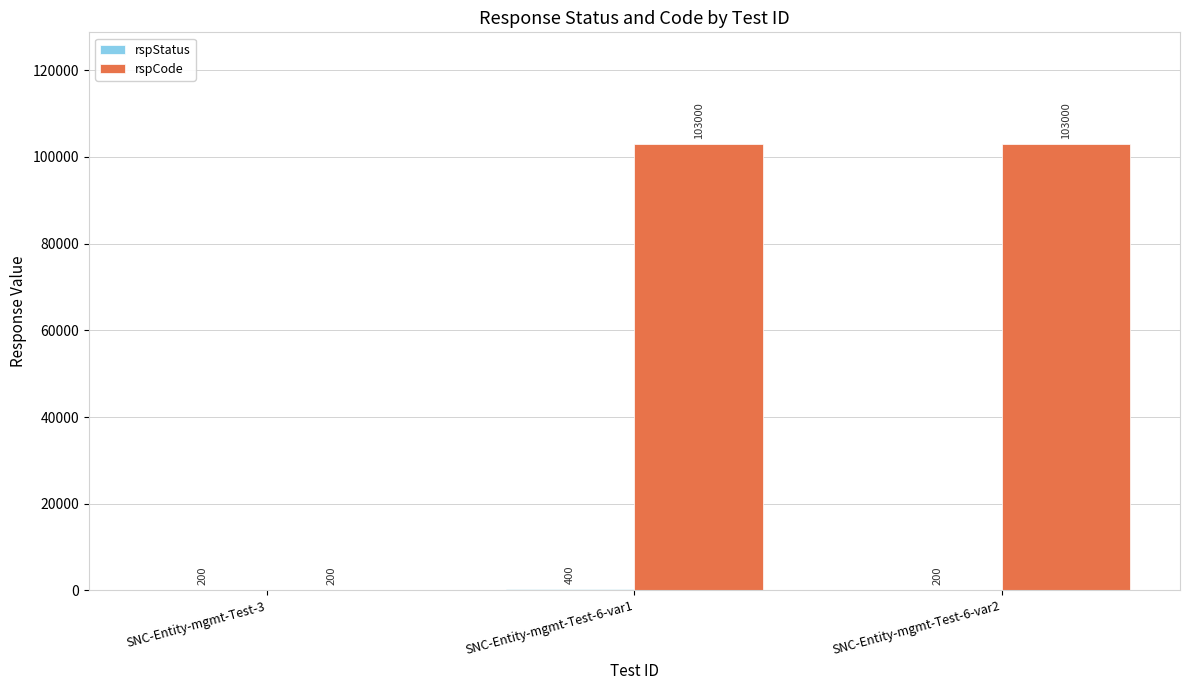

What is the sum of the rspCode values at SNC-Entity-mgmt-Test-3 and SNC-Entity-mgmt-Test-6-var2?

103200